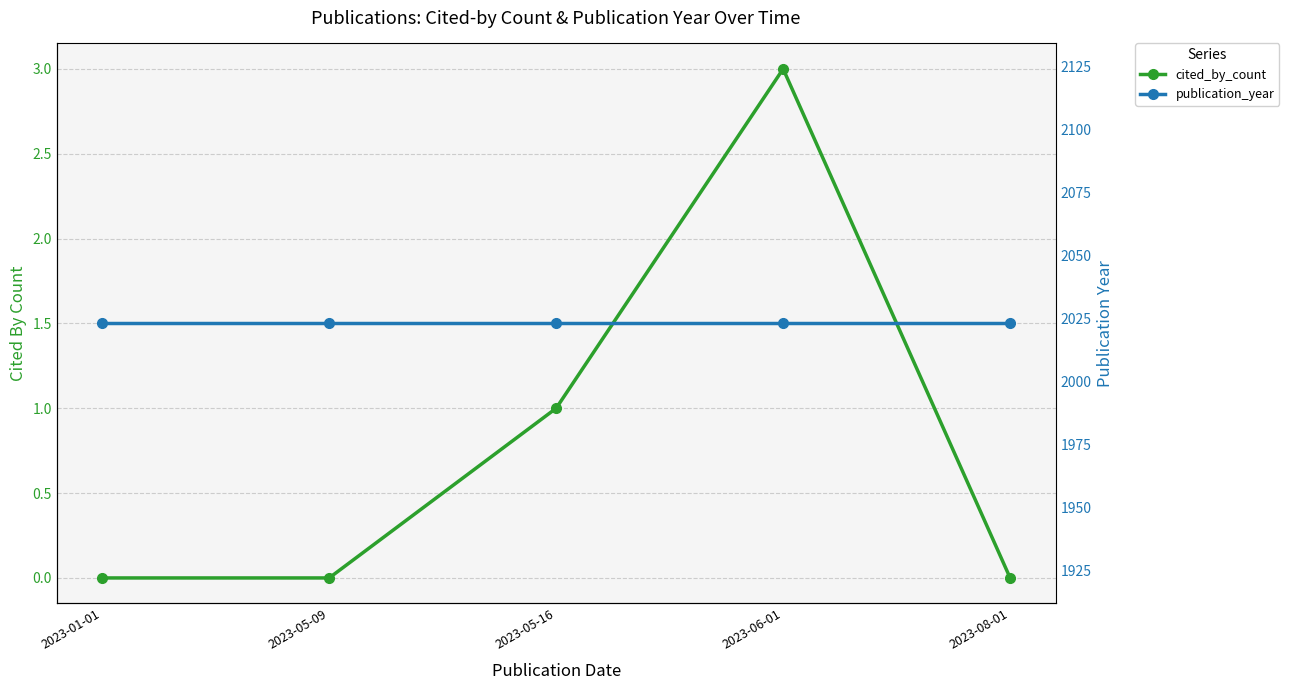

Is the value of publication_year at 2023-08-01 greater than the value of cited_by_count at 2023-05-16?

Yes